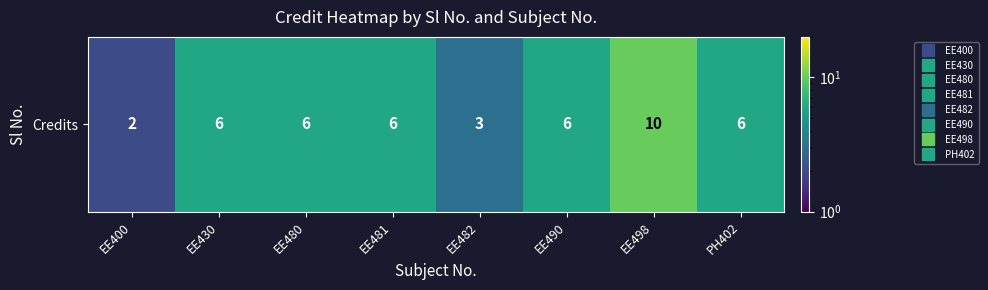

Is it true that the value at EE480 is 6?

True